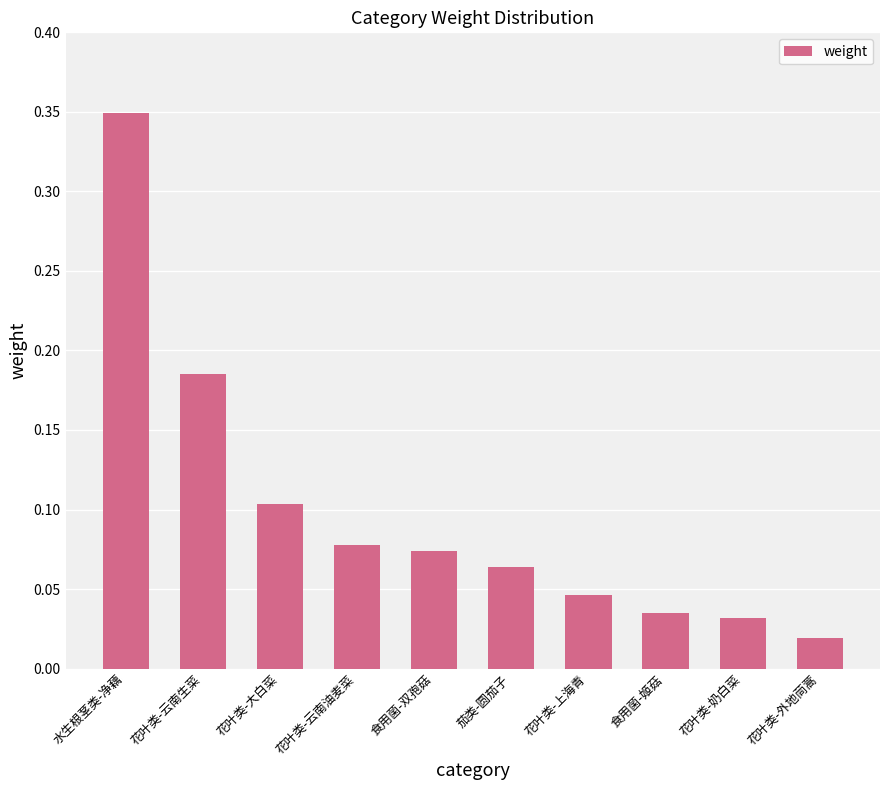

What is the label of the 9th bar from the right?

花叶类-云南生菜